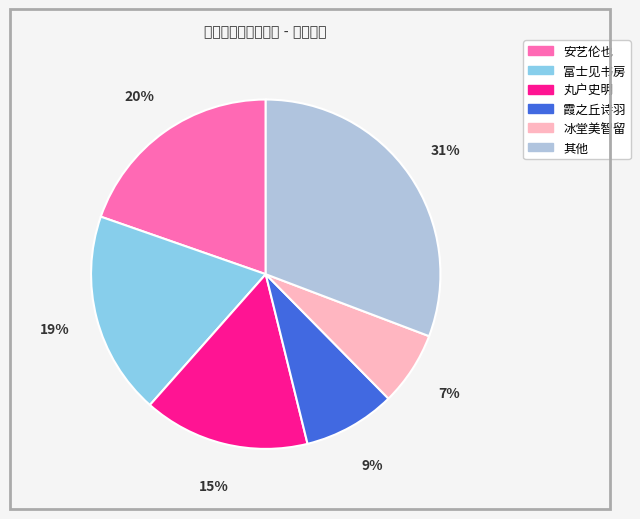

Is there a majority slice in this chart?

No